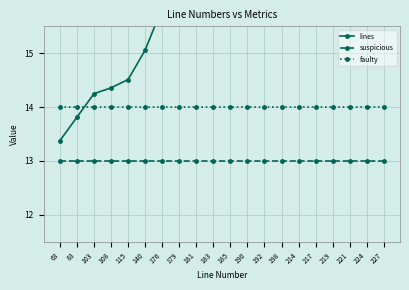

Reading left to right, list all the values displayed in this chart.

lines: 13.4	13.8	14.2	14.4	14.5	15.1	15.8	15.9	16.0	16.0	16.0	16.1	16.2	16.3	16.7	16.7	16.8	16.8	16.9	17.0
suspicious: 13.0	13.0	13.0	13.0	13.0	13.0	13.0	13.0	13.0	13.0	13.0	13.0	13.0	13.0	13.0	13.0	13.0	13.0	13.0	13.0
faulty: 14.0	14.0	14.0	14.0	14.0	14.0	14.0	14.0	14.0	14.0	14.0	14.0	14.0	14.0	14.0	14.0	14.0	14.0	14.0	14.0